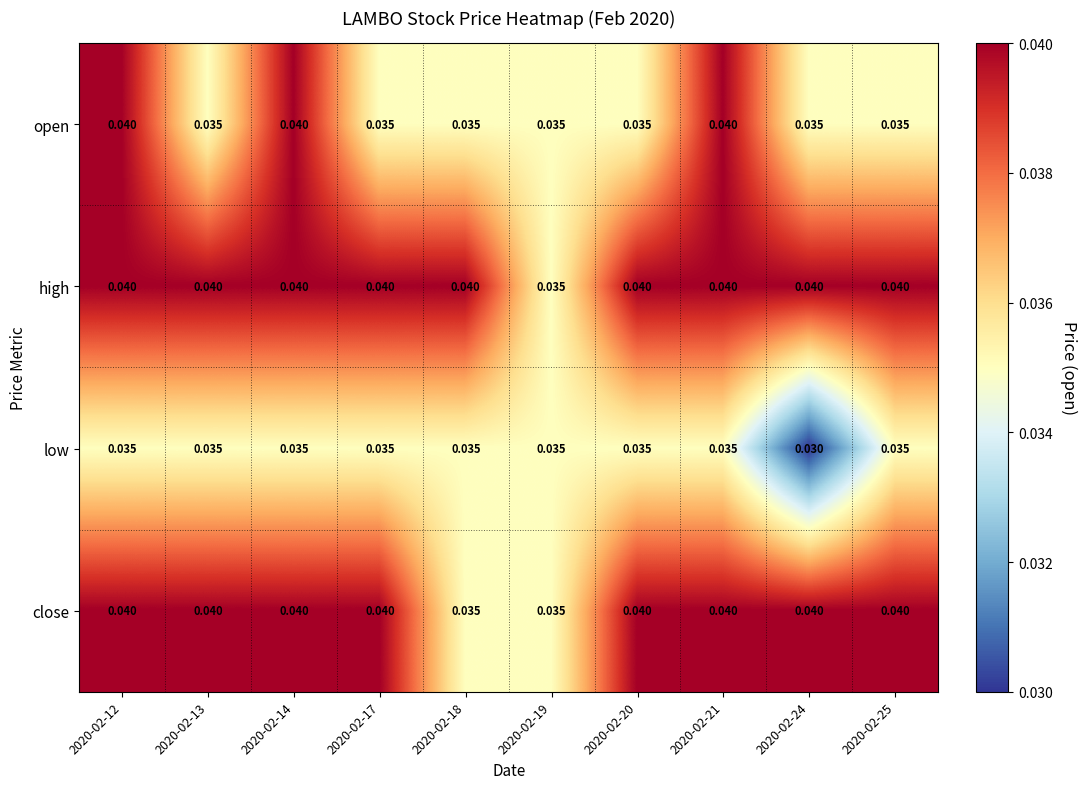

Which category has the lowest value across all series?

2020-02-24